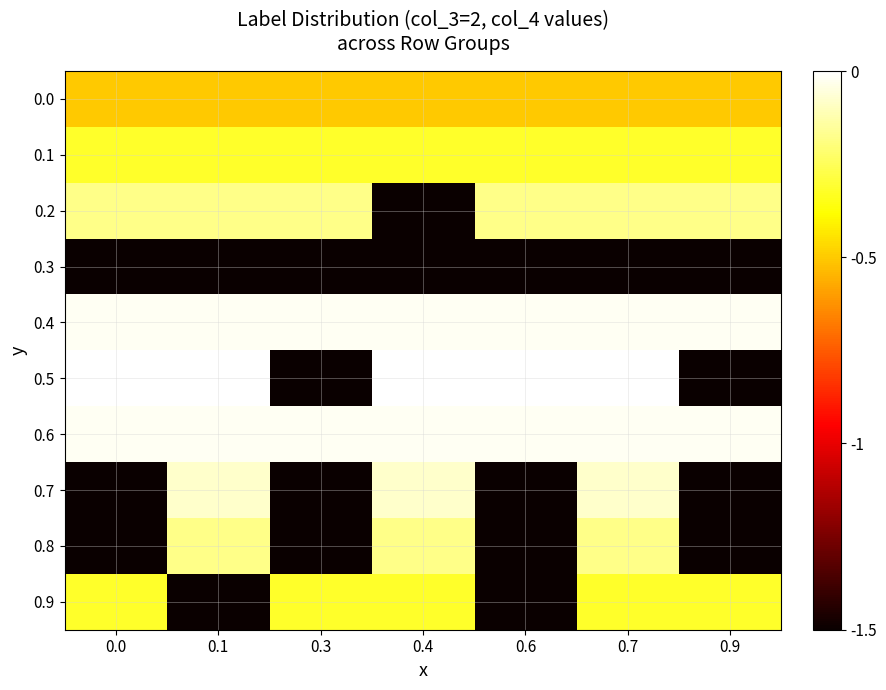

Reading left to right, extract all data points from this chart.

0.0: 0.0=-0.5	0.1=-0.5	0.3=-0.5	0.4=-0.5	0.6=-0.5	0.7=-0.5	0.9=-0.5
0.1: 0.0=-0.3	0.1=-0.3	0.3=-0.3	0.4=-0.3	0.6=-0.3	0.7=-0.3	0.9=-0.3
0.2: 0.0=-0.2	0.1=-0.2	0.3=-0.2	0.4=-1.7	0.6=-0.2	0.7=-0.2	0.9=-0.2
0.3: 0.0=-1.6	0.1=-1.6	0.3=-1.6	0.4=-1.6	0.6=-1.6	0.7=-1.6	0.9=-1.6
0.4: 0.0=-0.0	0.1=-0.0	0.3=-0.0	0.4=-0.0	0.6=-0.0	0.7=-0.0	0.9=-0.0
0.5: 0.0=0.0	0.1=0.0	0.3=-1.5	0.4=0.0	0.6=0.0	0.7=0.0	0.9=-1.5
0.6: 0.0=-0.0	0.1=-0.0	0.3=-0.0	0.4=-0.0	0.6=-0.0	0.7=-0.0	0.9=-0.0
0.7: 0.0=-1.6	0.1=-0.1	0.3=-1.6	0.4=-0.1	0.6=-1.6	0.7=-0.1	0.9=-1.6
0.8: 0.0=-1.7	0.1=-0.2	0.3=-1.7	0.4=-0.2	0.6=-1.7	0.7=-0.2	0.9=-1.7
0.9: 0.0=-0.3	0.1=-1.8	0.3=-0.3	0.4=-0.3	0.6=-1.8	0.7=-0.3	0.9=-0.3